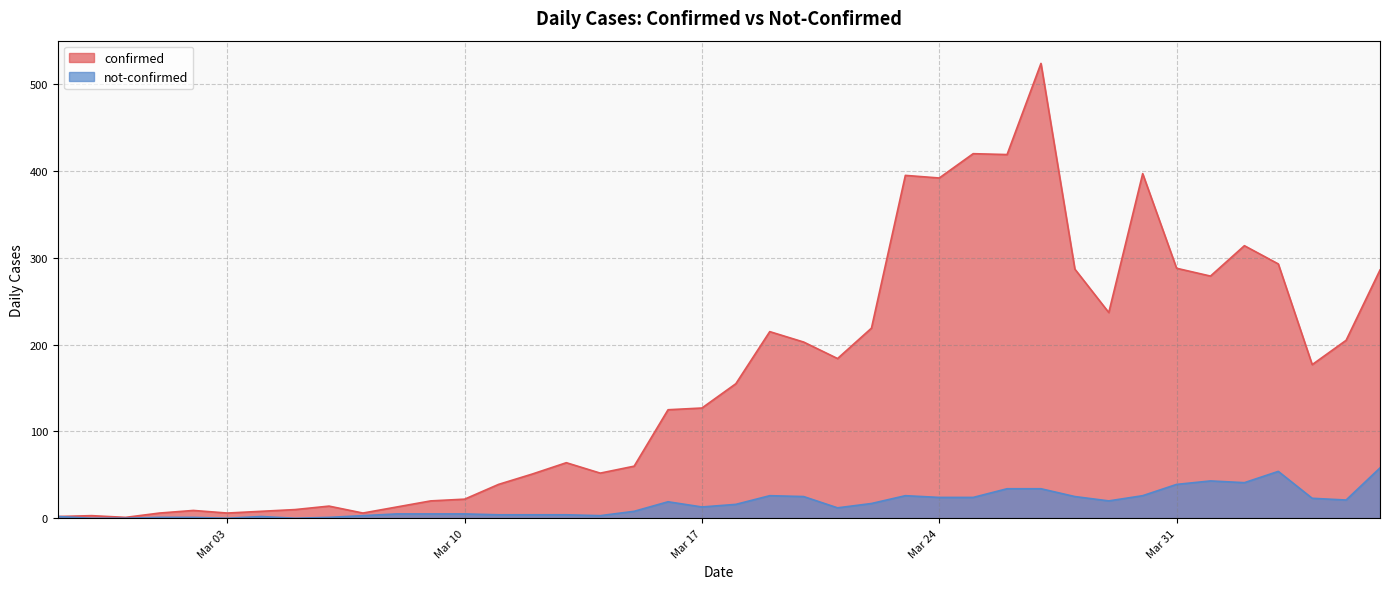

Which category has the lowest value across all series?

2020-02-28